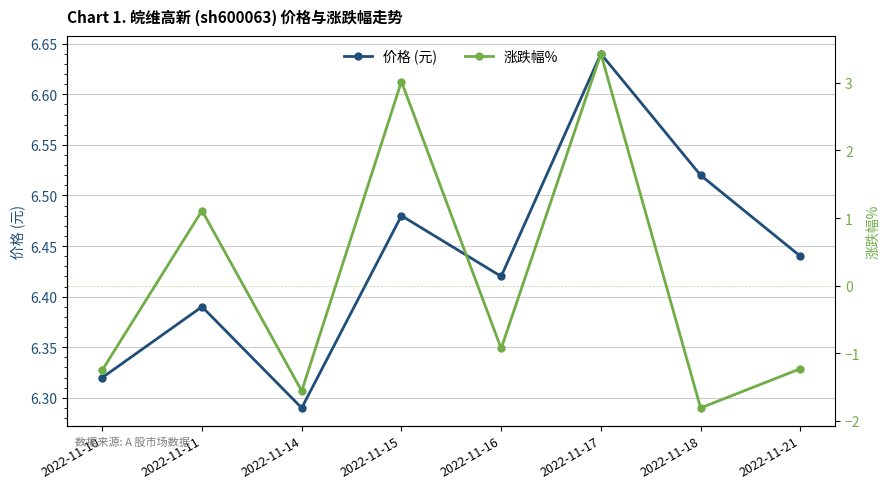

How many lines are shown in the chart?

2